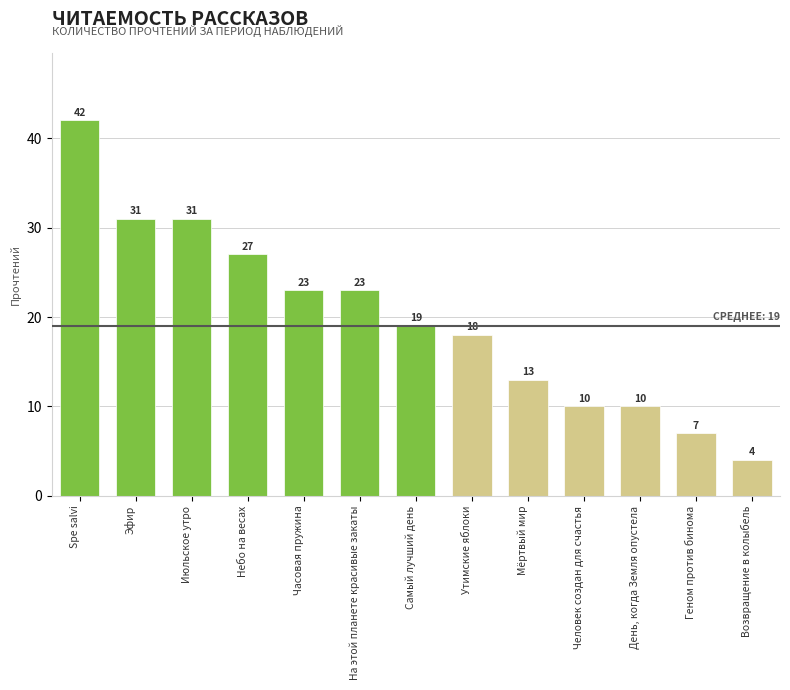

What is the average value?

20